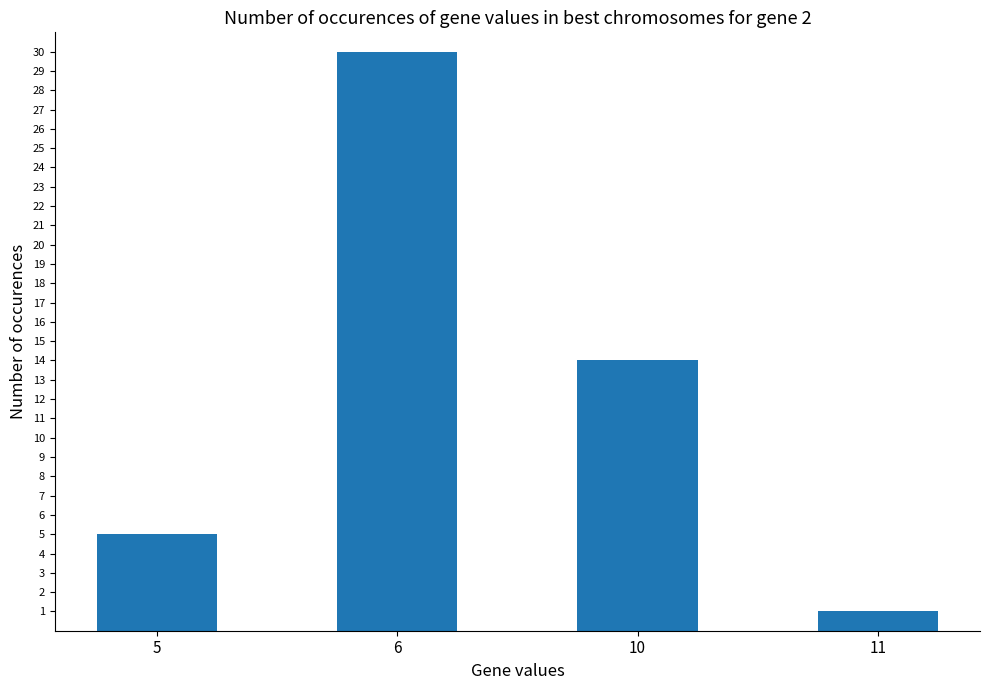

What is the sum of all values?

50